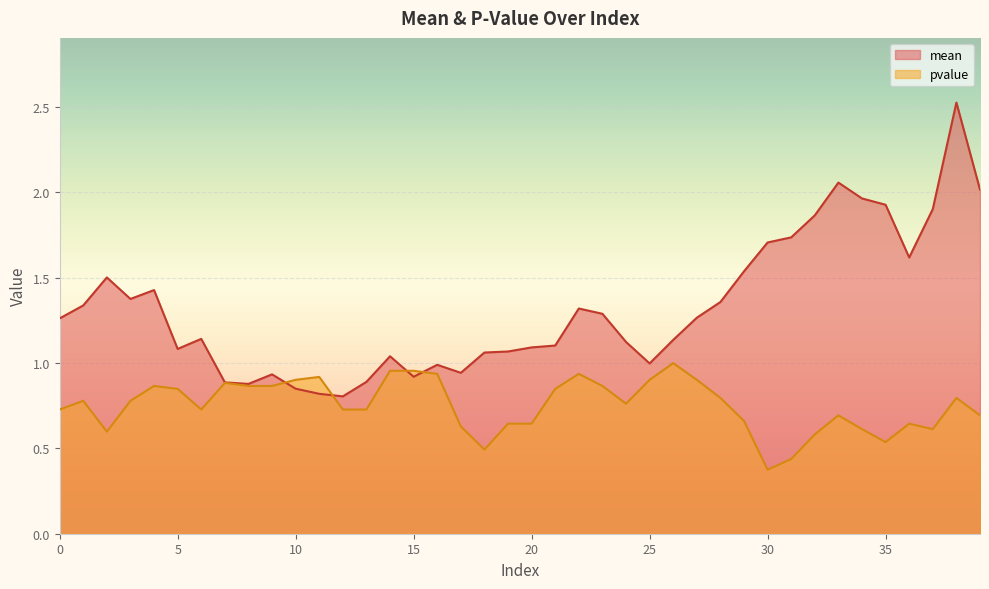

The mean series shows 3.3 at 38. True or false?

False